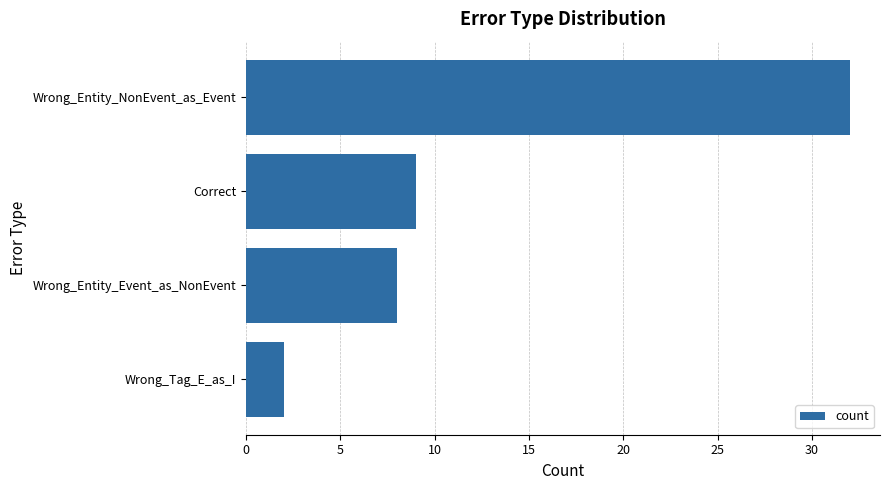

Are the bars grouped side by side (vs. stacked)?

No